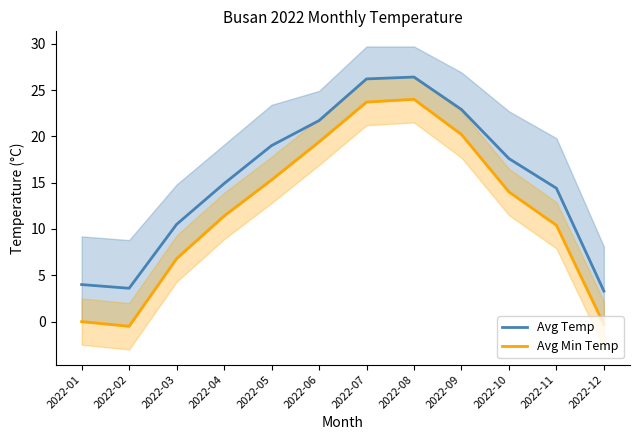

Which series has the largest total across all categories?

Avg Temp